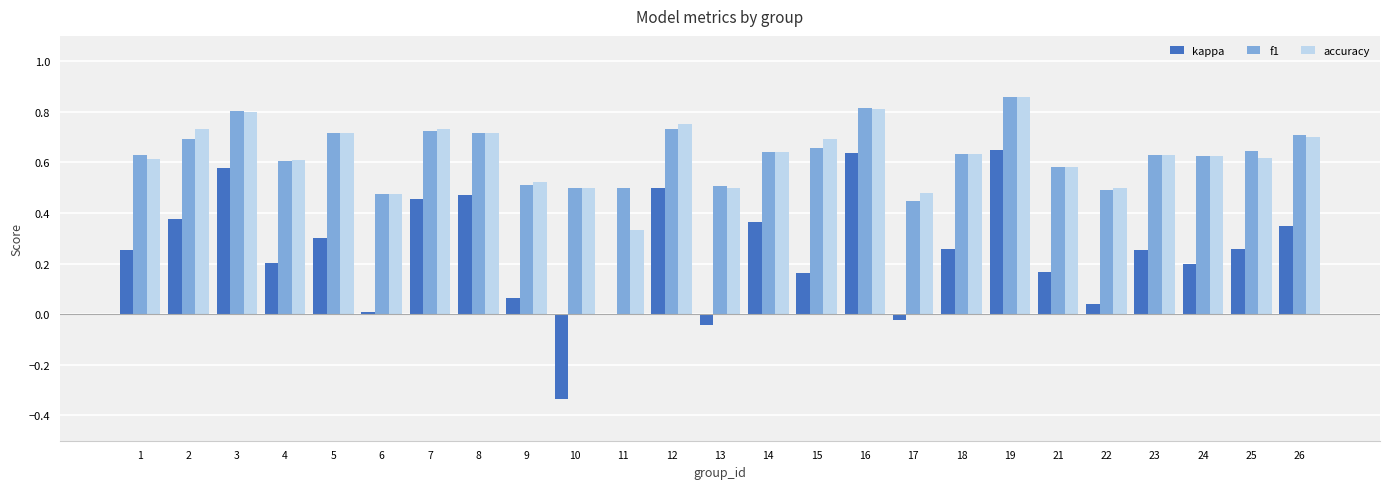

The value of f1 at 15 is 0.7. True or false?

True